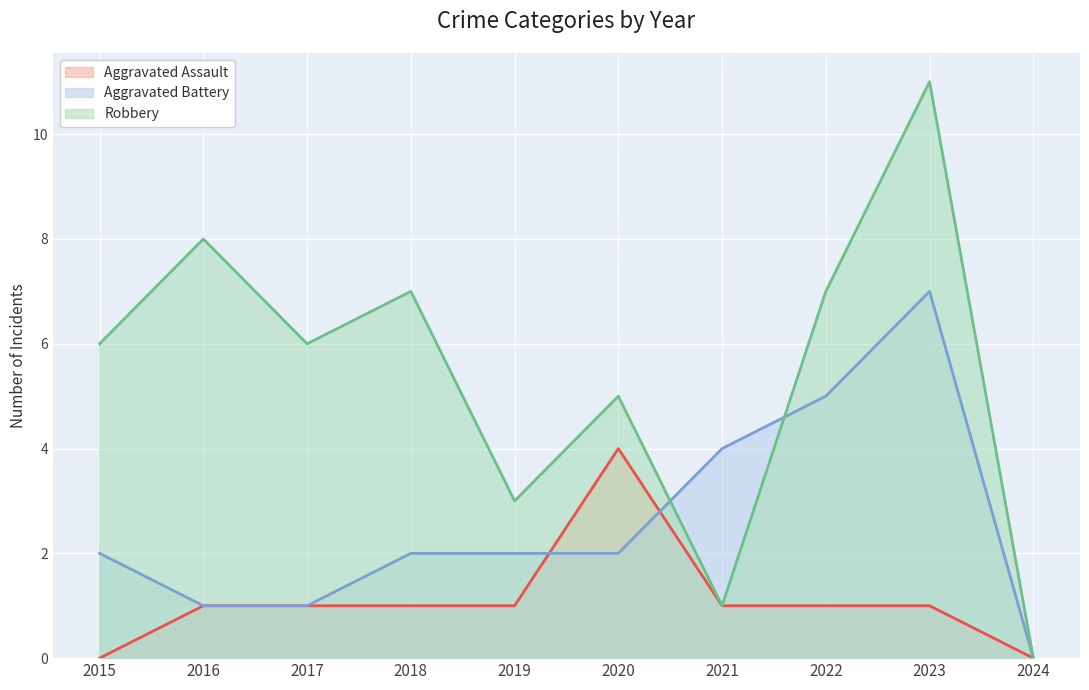

At which category is the sum across all series the highest?

2023